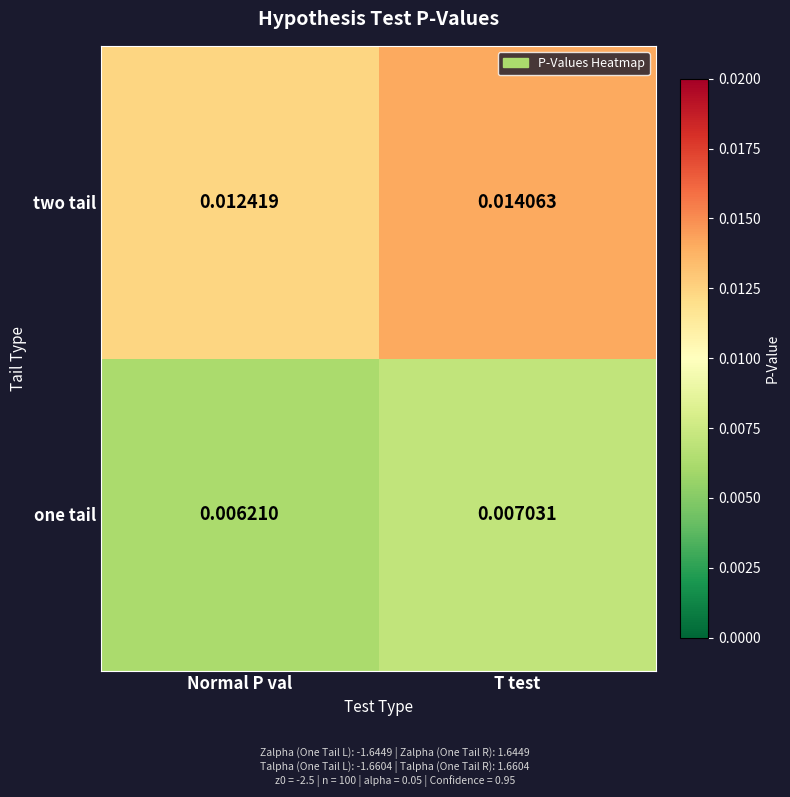

At which category does the chart reach its minimum across all series?

Normal P val